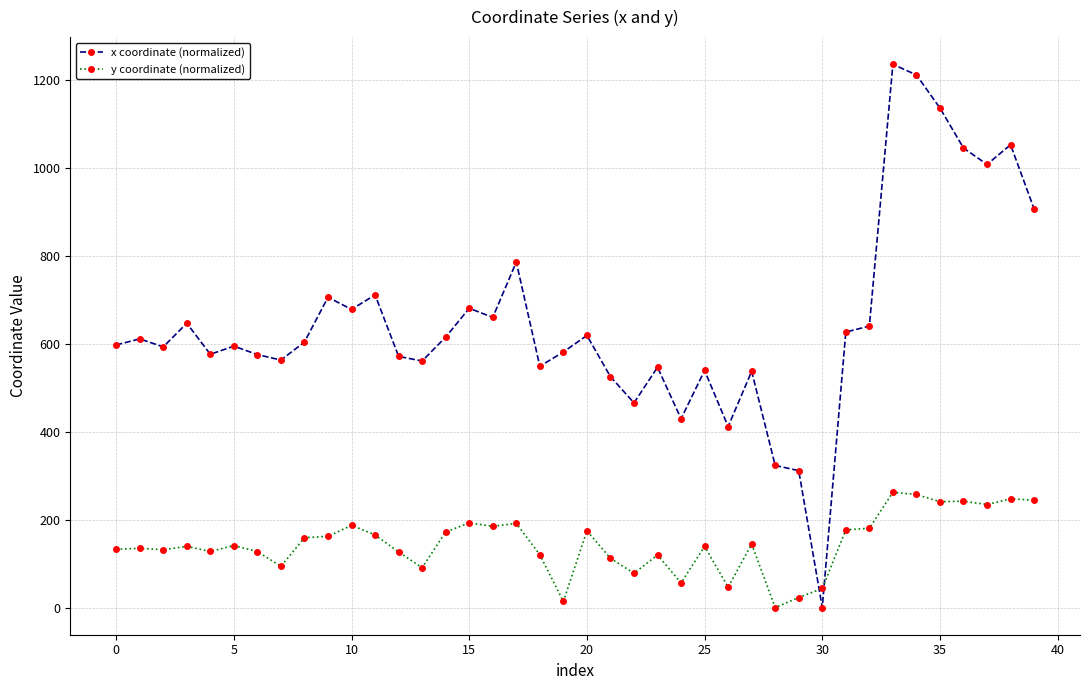

In y coordinate (normalized), how many points are higher than both neighbors (excluding endpoints)?

13